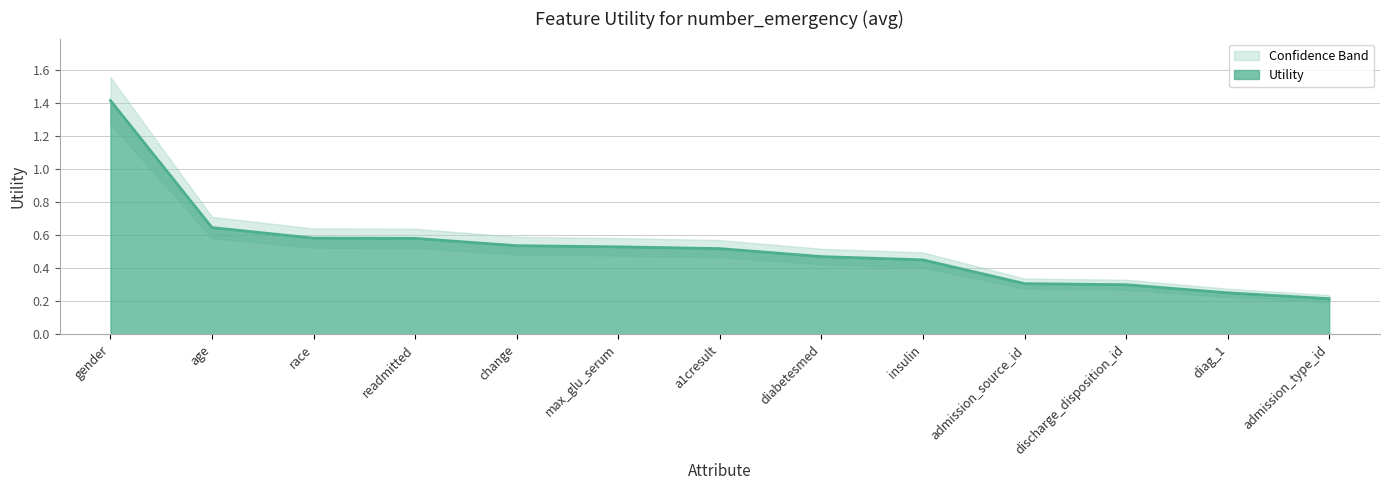

Is it true that Utility equals 0.1 at discharge_disposition_id?

False